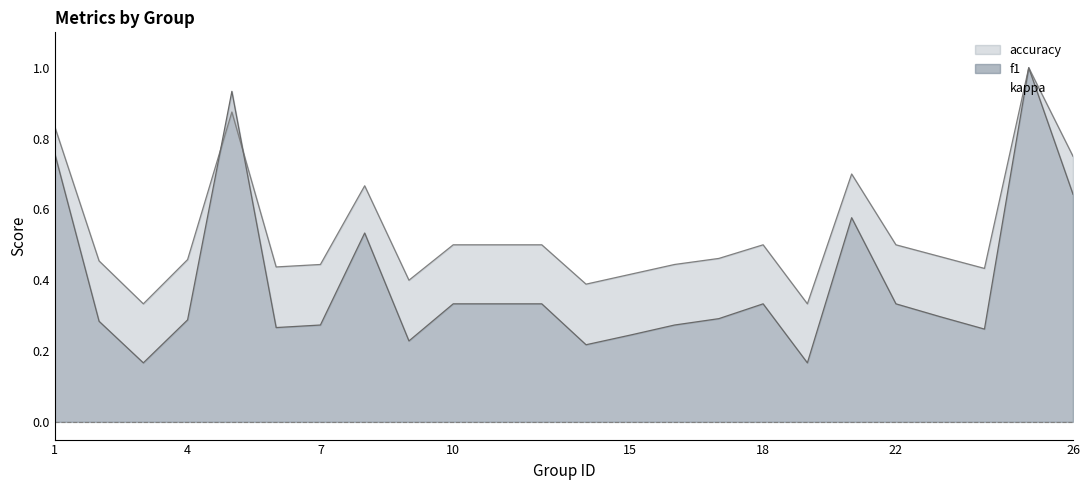

Rank the series at 20 from lowest to highest value.

kappa, f1 line, accuracy line